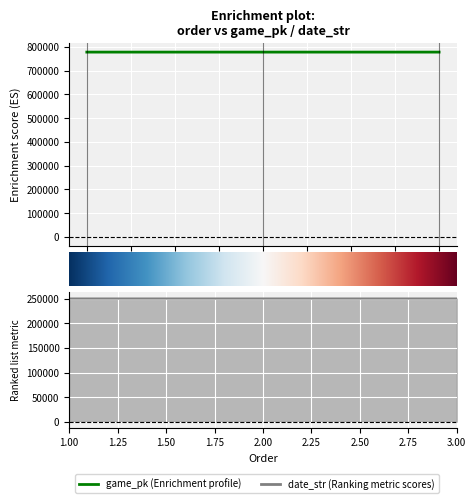

What is the average value of the date_str series?

250509